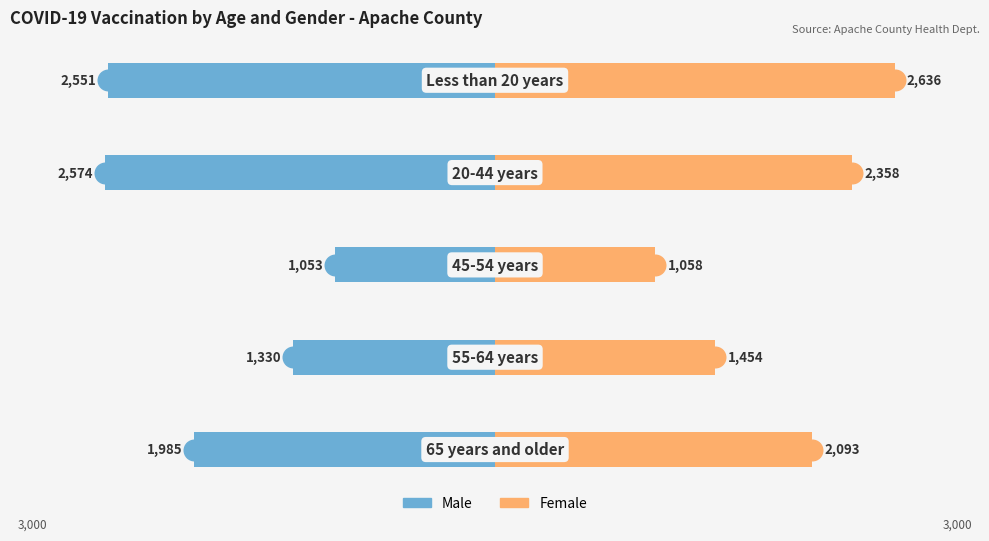

At how many categories does at least one series exceed 378?

5